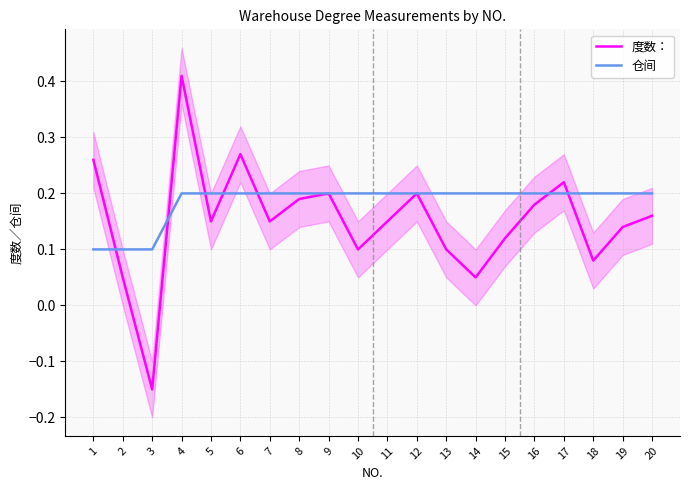

Is the value of 仓间 at 16 greater than the value of 度数： at 8?

Yes